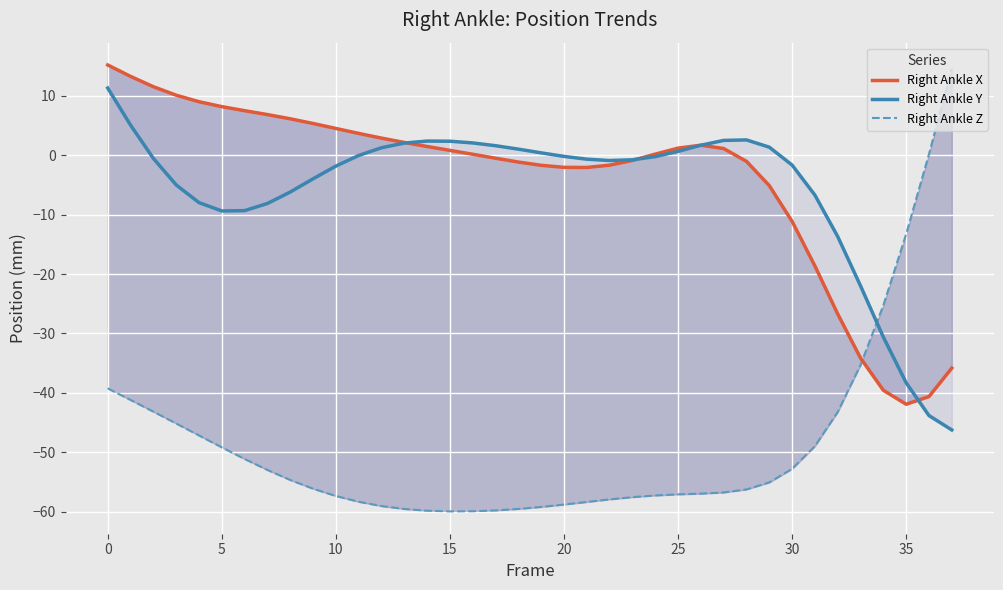

How many negative values does the Right Ankle Y series have?

23